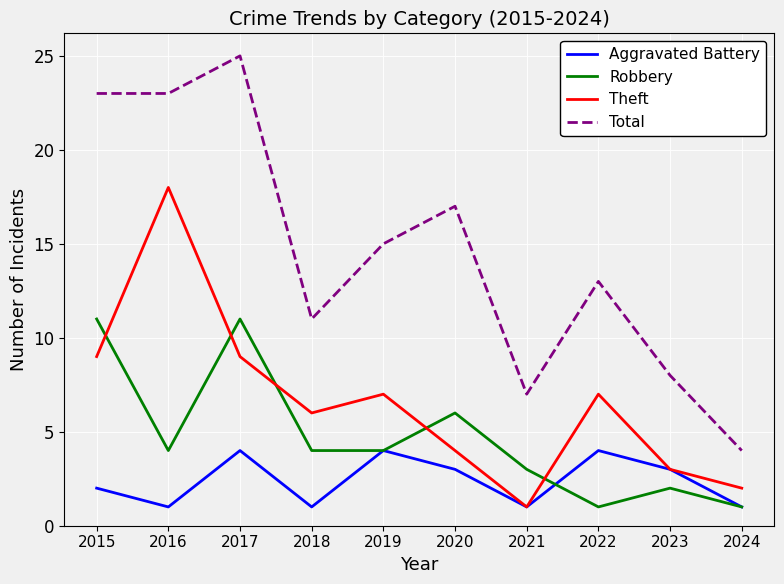

How many values in the Aggravated Battery series are below 3?

5